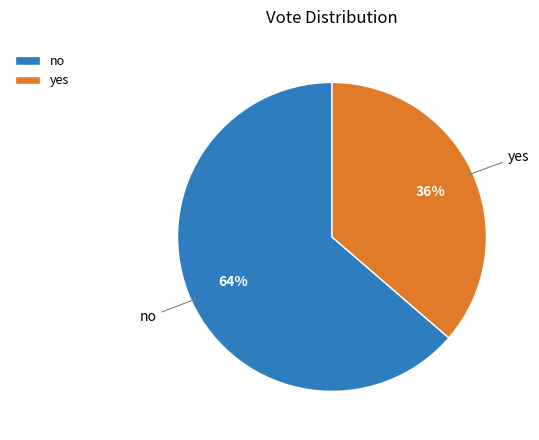

Combined, do yes and no account for over 50%?

Yes